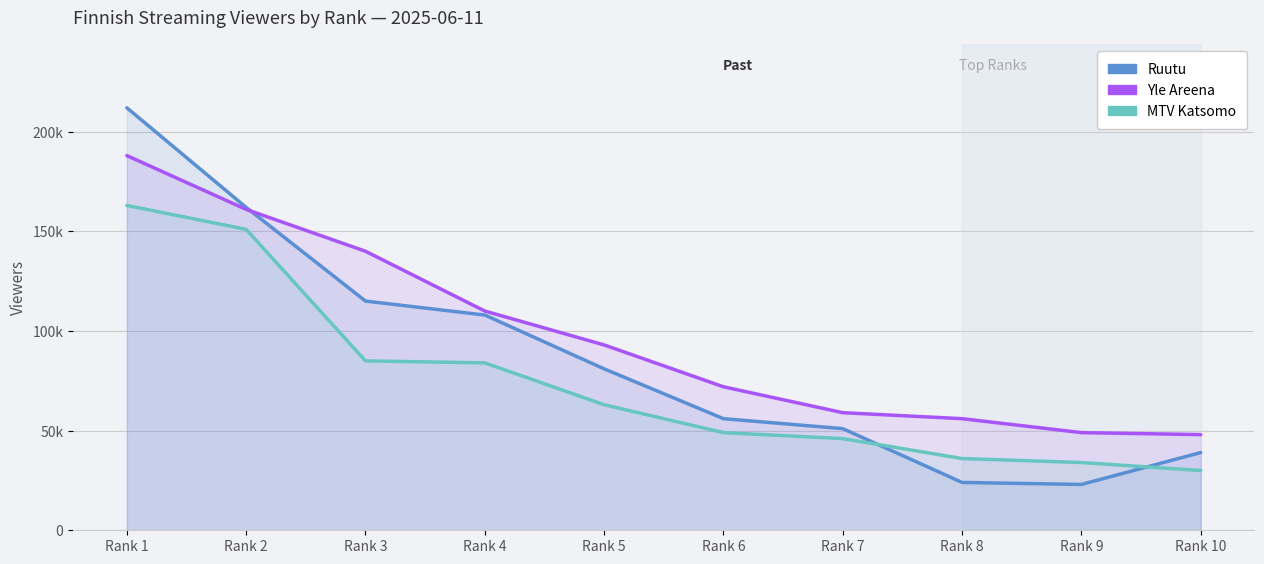

Rank the series by their maximum value, from lowest to highest.

MTV Katsomo, Yle Areena, Ruutu